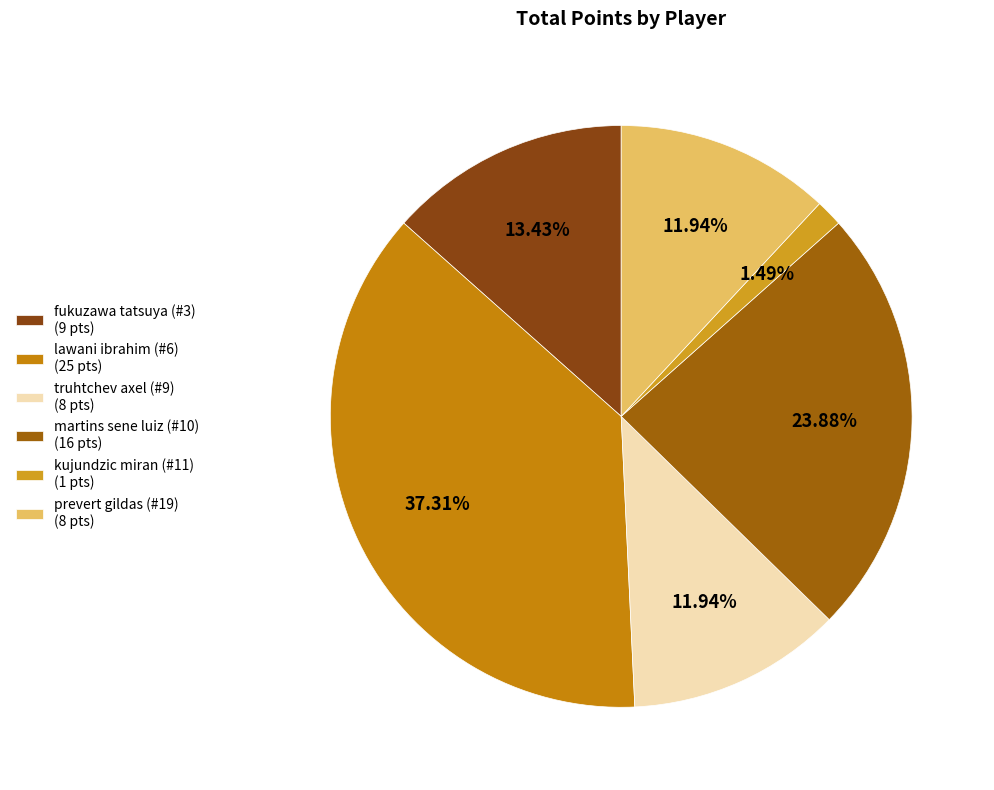

How many segments does this pie chart have?

6